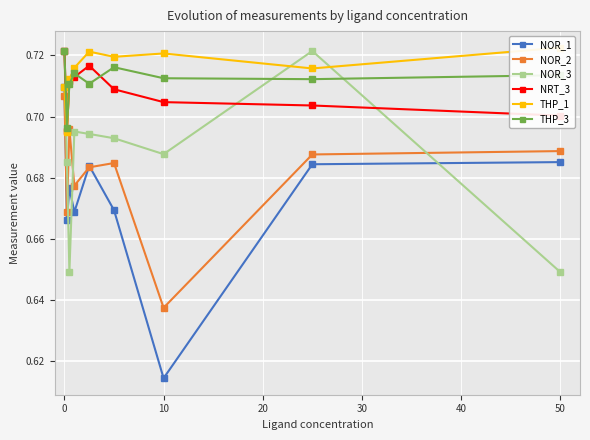

How many times do NRT_3 and NOR_3 cross each other?

2